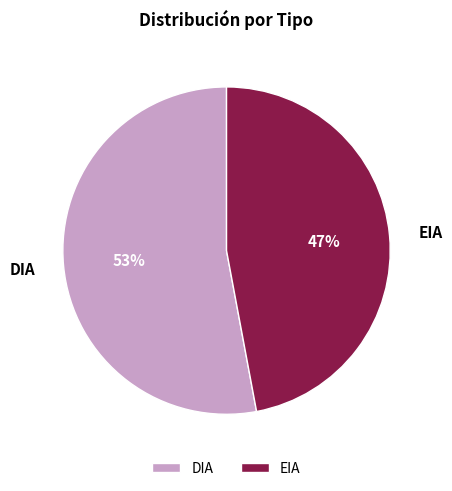

Count the number of slices in the pie.

2